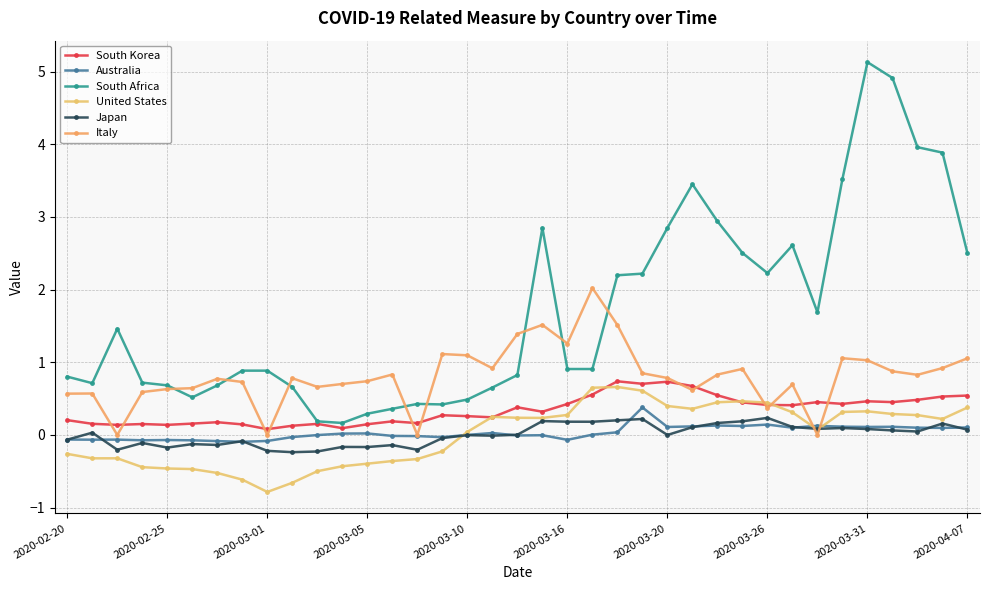

True or false: United States has more than 1 interior local peaks.

True